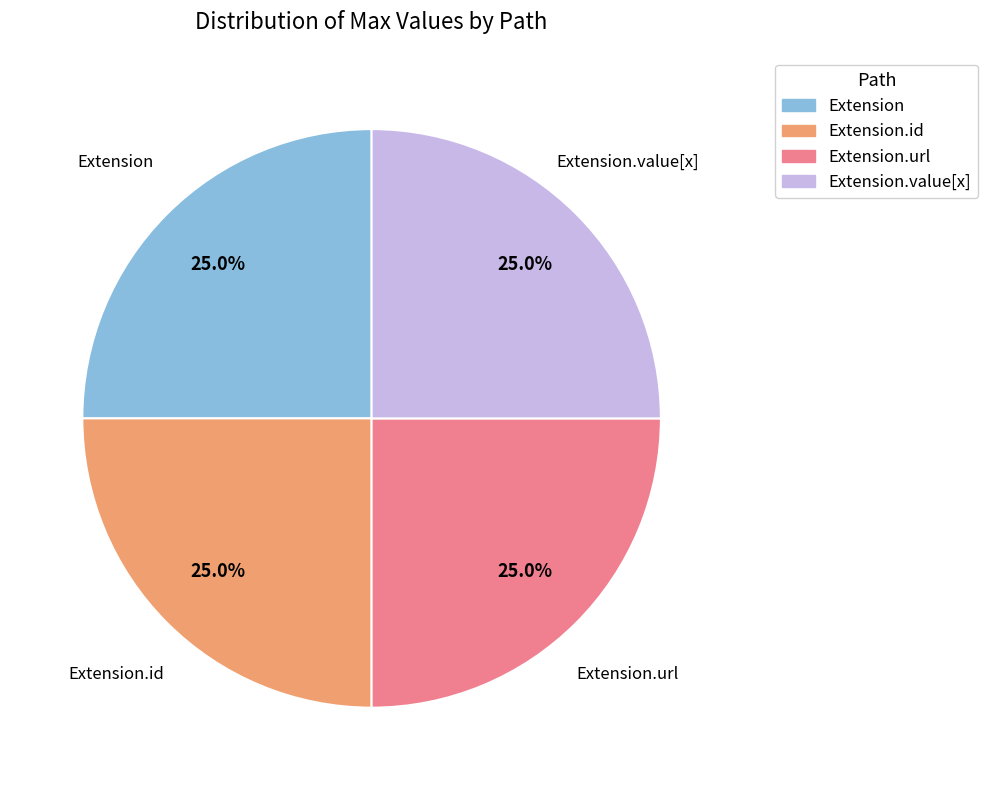

Does any single category account for the majority?

No